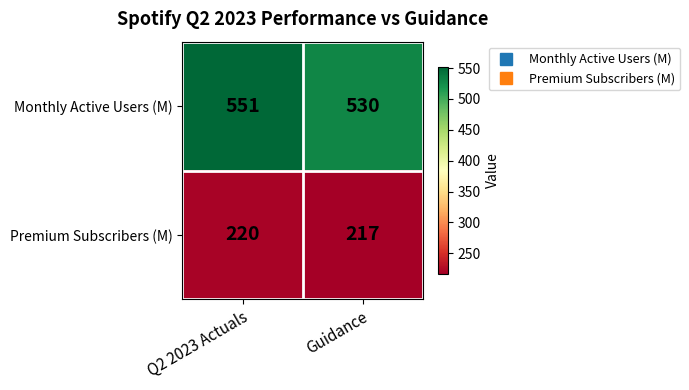

What is the difference between the Monthly Active Users (M) values at Q2 2023 Actuals and Guidance?

21